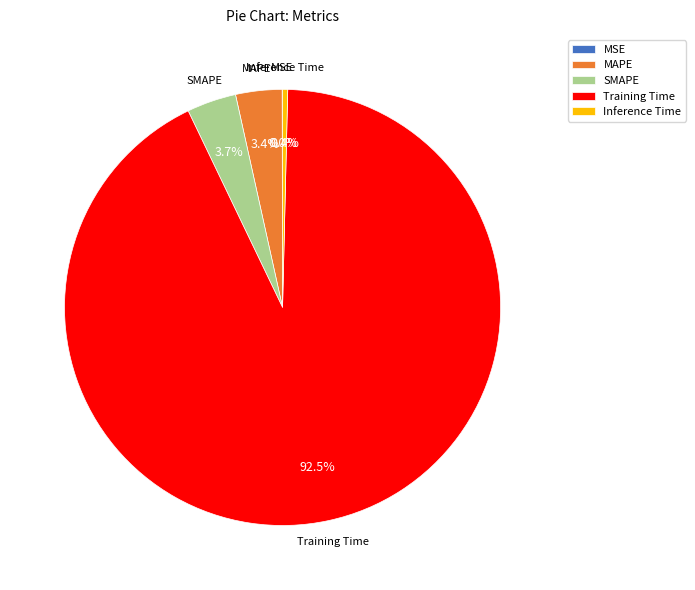

Combined, do MAPE and Training Time account for over 50%?

Yes